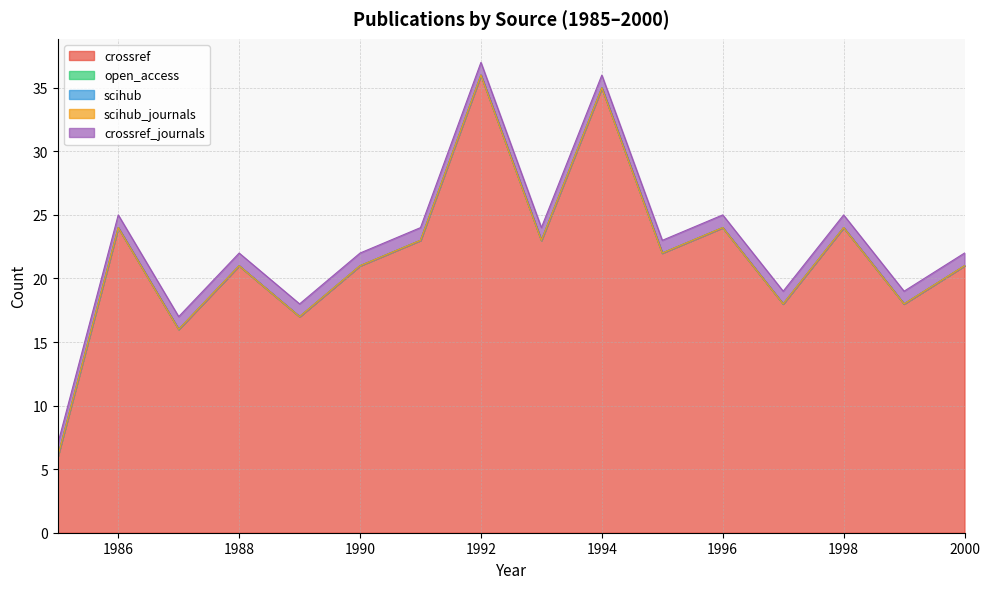

At which category is the sum across all series the highest?

1992